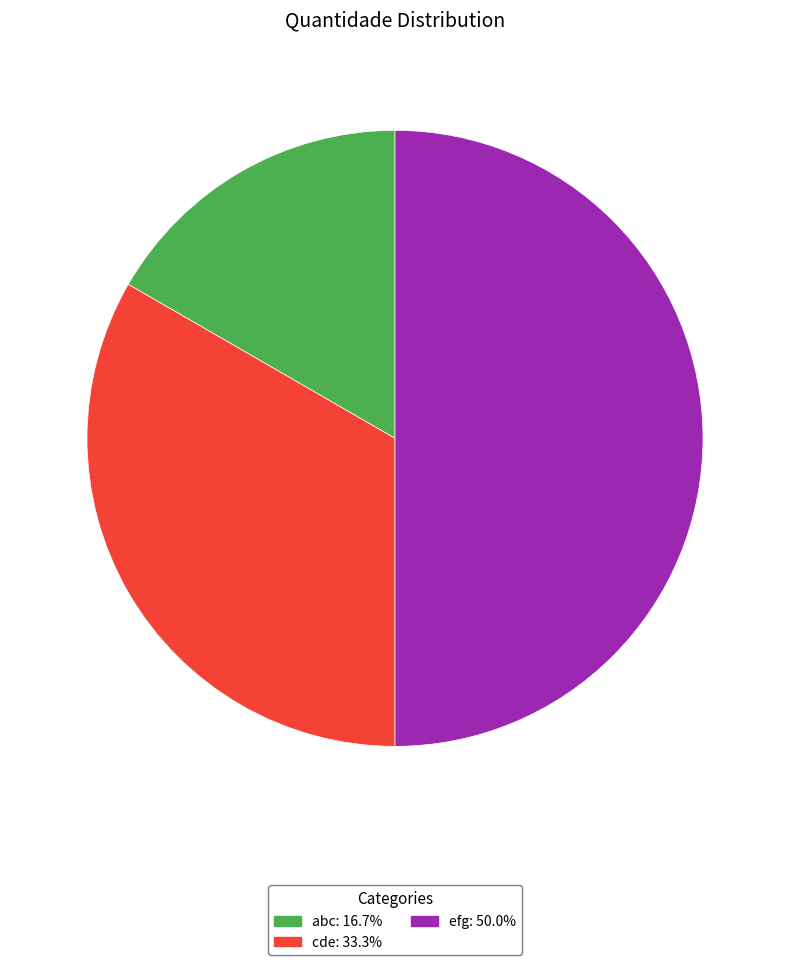

Approximately how many times larger is the value at abc compared to efg?

0.3